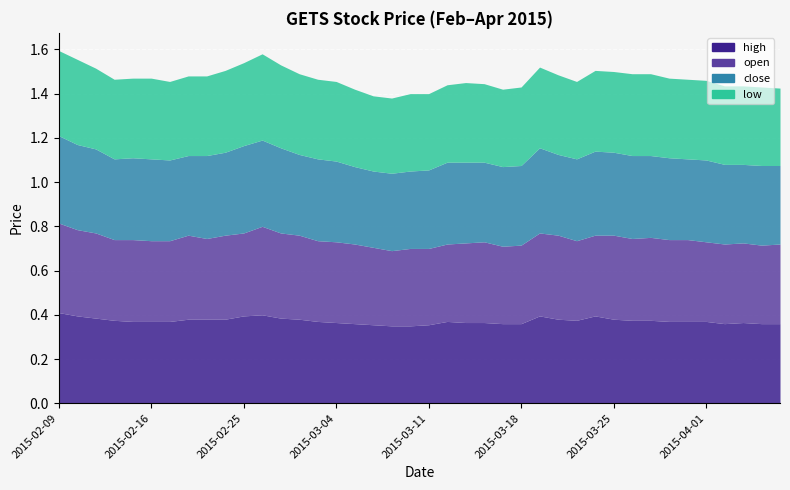

Where is close nearest to the value 0?

2015-03-06